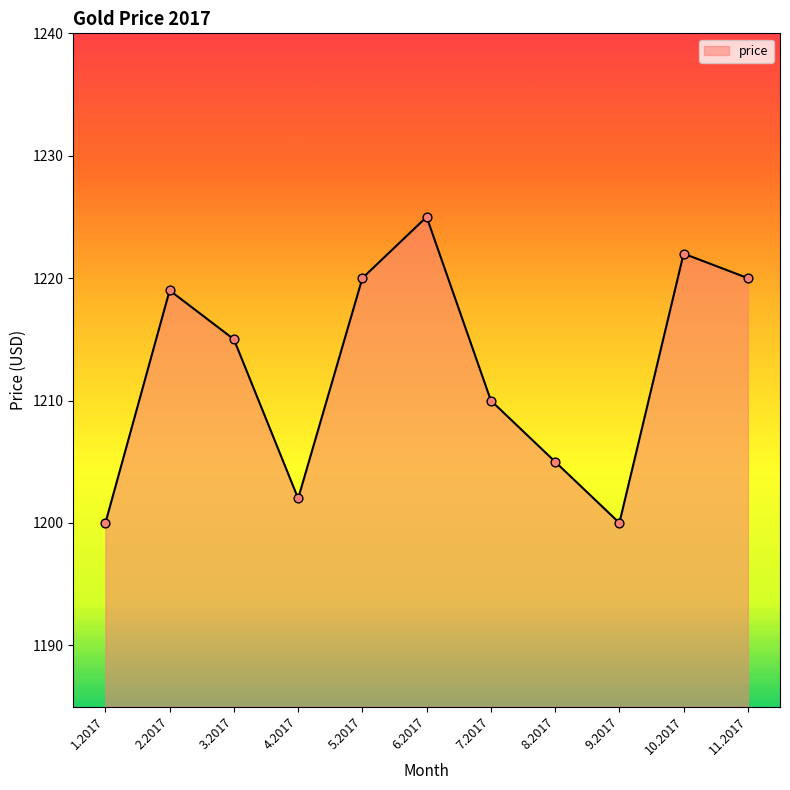

Approximately how many times larger is the value at 5.2017 compared to 6.2017?

1.0